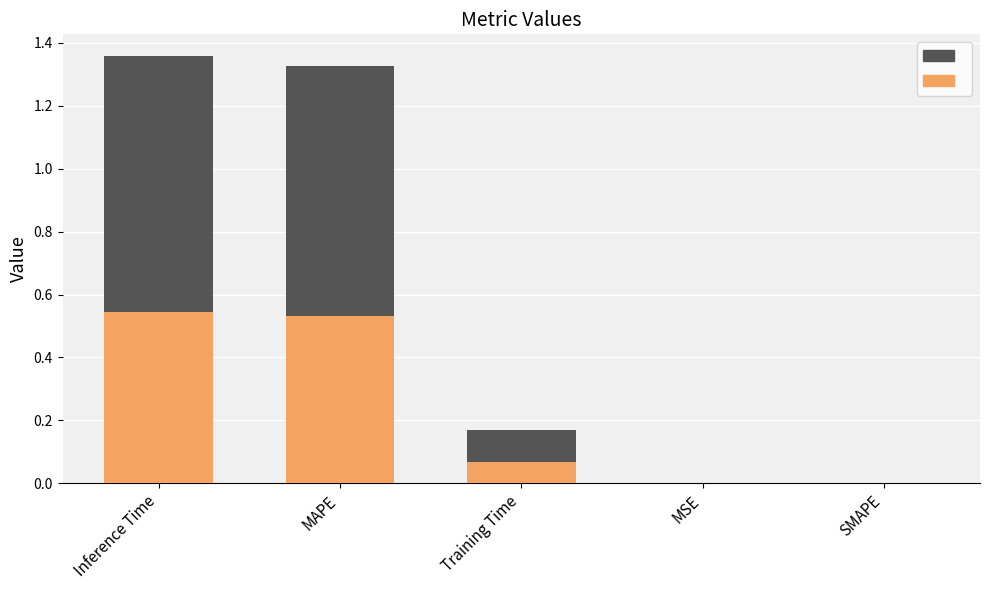

The highlight series shows 0.1 at Training Time. True or false?

True